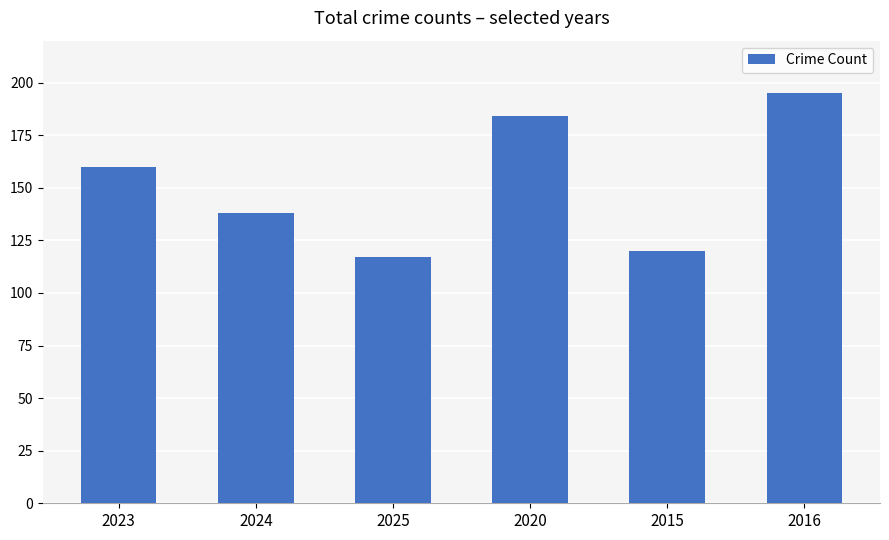

Rank the categories by value from lowest to highest.

2025, 2015, 2024, 2023, 2020, 2016